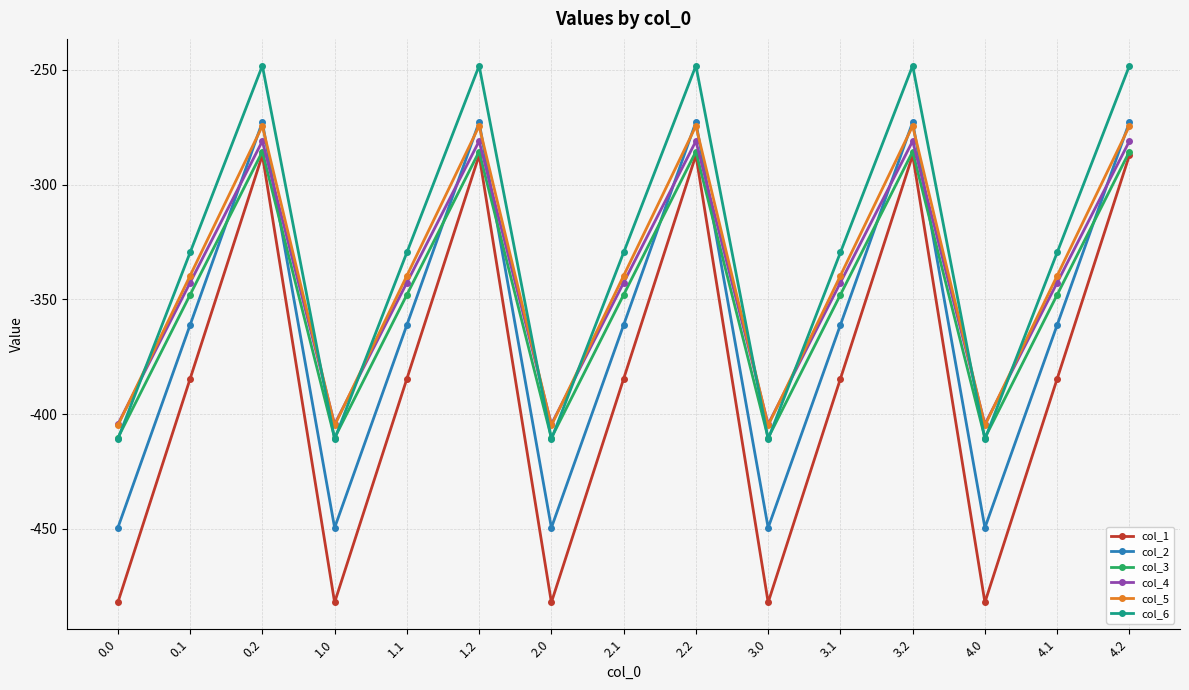

True or false: col_5 has a value of -531.7 at 3.0.

False